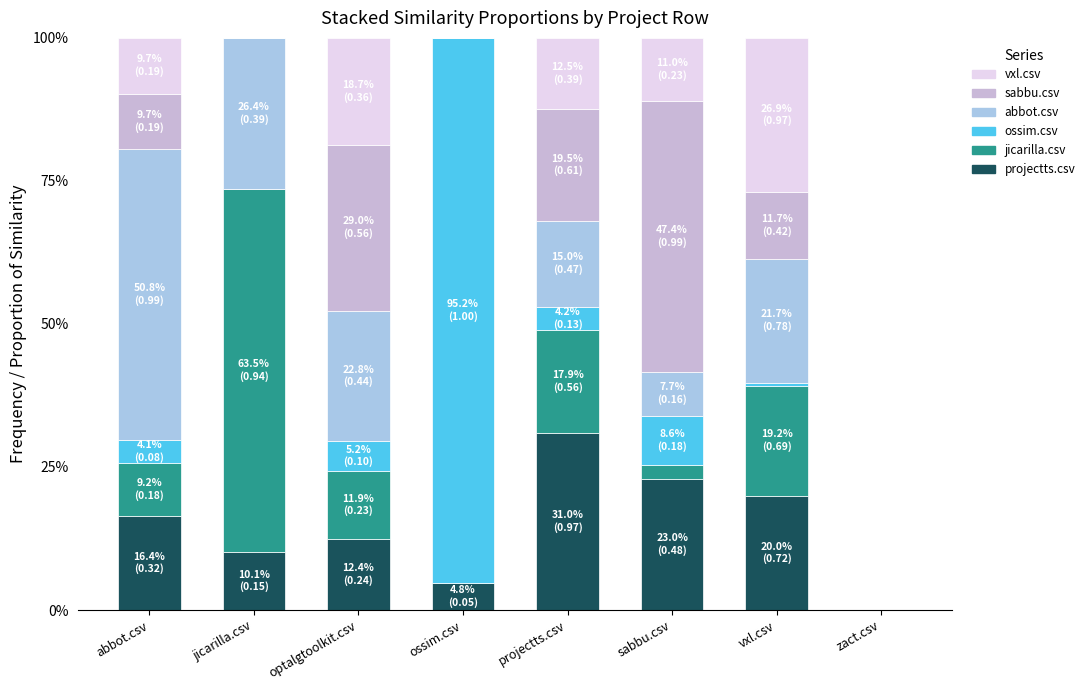

List the series in order of their peak value, lowest first.

vxl.csv, projectts.csv, sabbu.csv, abbot.csv, jicarilla.csv, ossim.csv